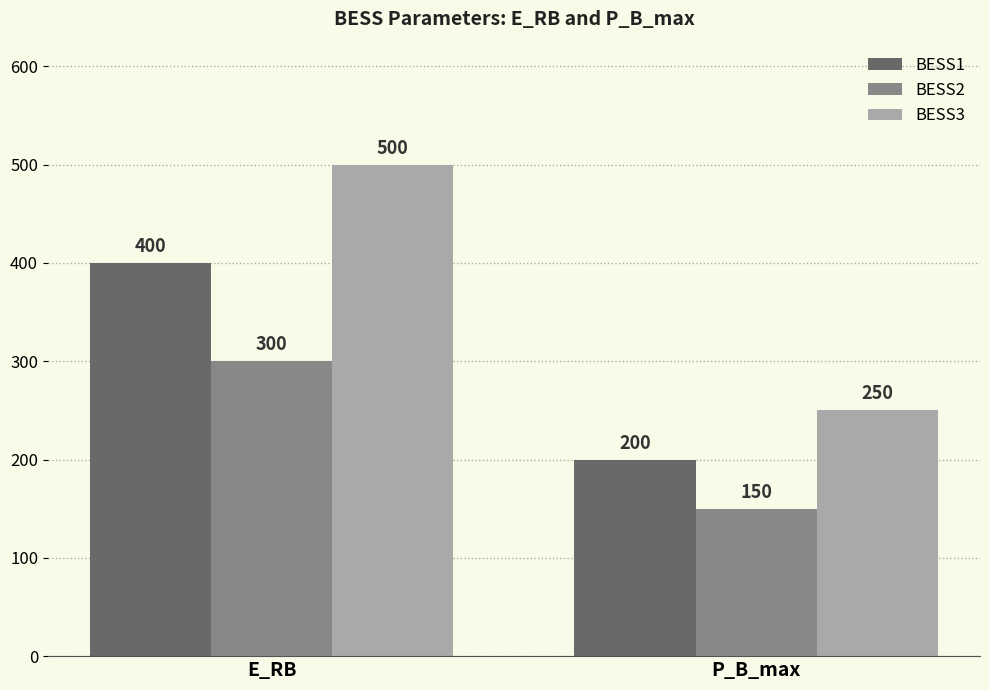

Is it true that BESS1 equals 653 at E_RB?

False